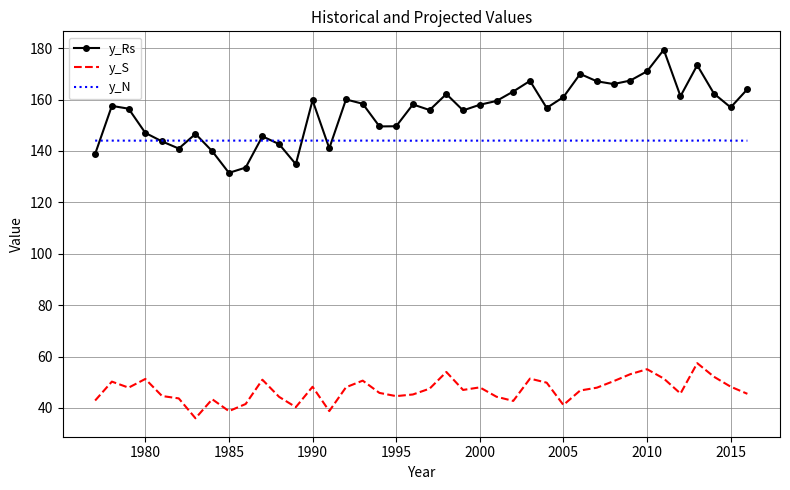

What are all the series names shown in the legend?

y_Rs, y_S, y_N